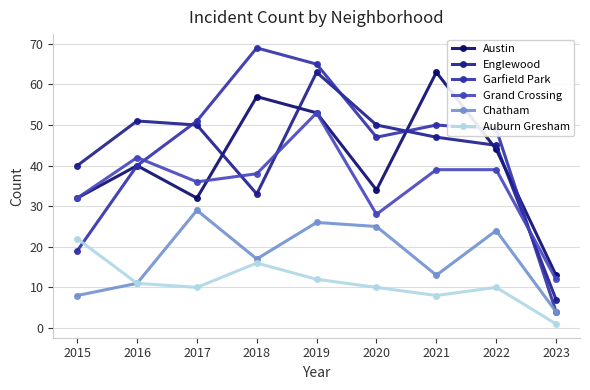

What is the total value across all series at 2021?

220